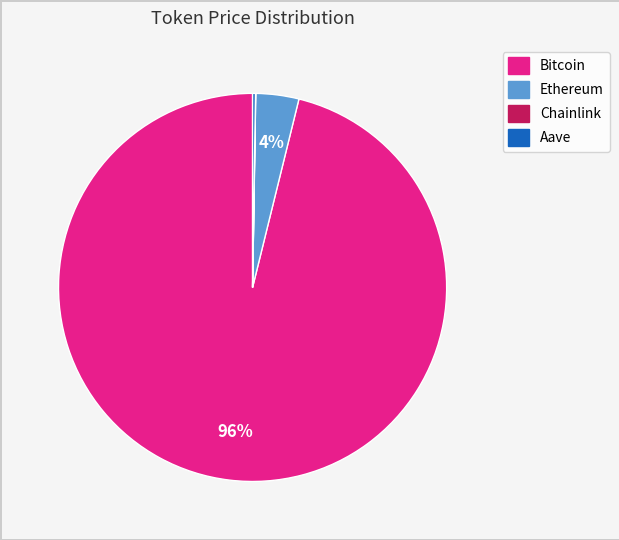

To the nearest percent, what is the average slice percentage?

25%